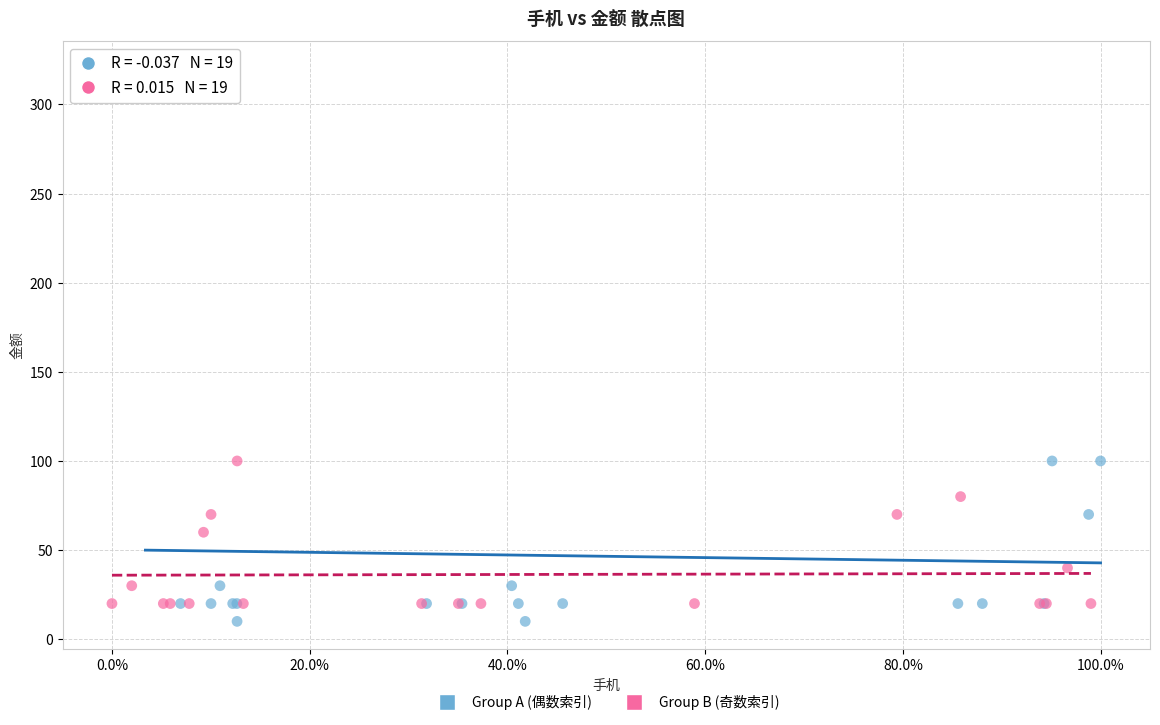

Which series has the largest Y range (max minus min)?

Group A (偶数索引)